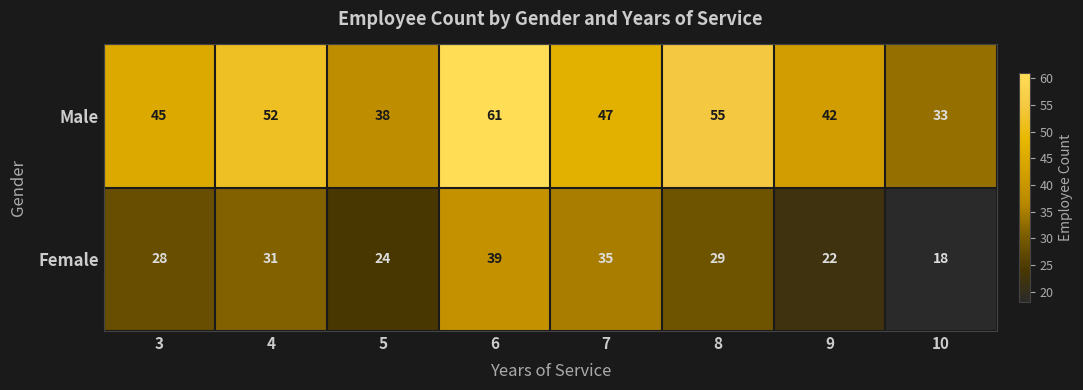

What is the difference between the second highest and minimum values in the Male series?

22